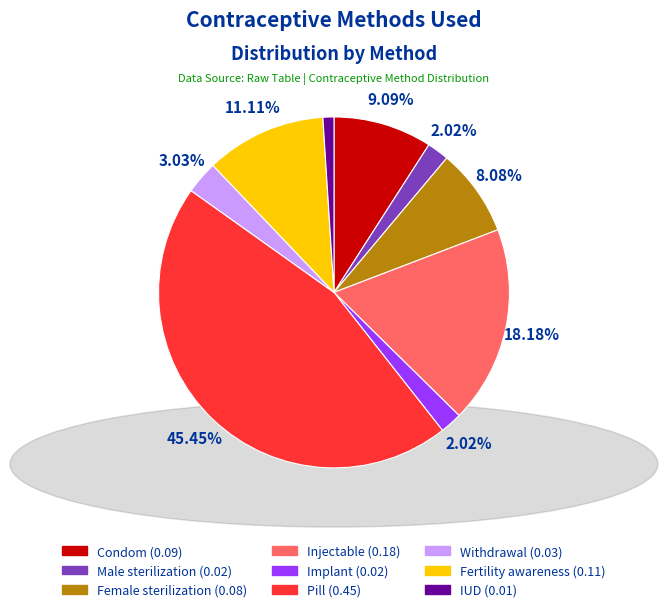

What percentage is the Condom slice, to the nearest percent?

9%